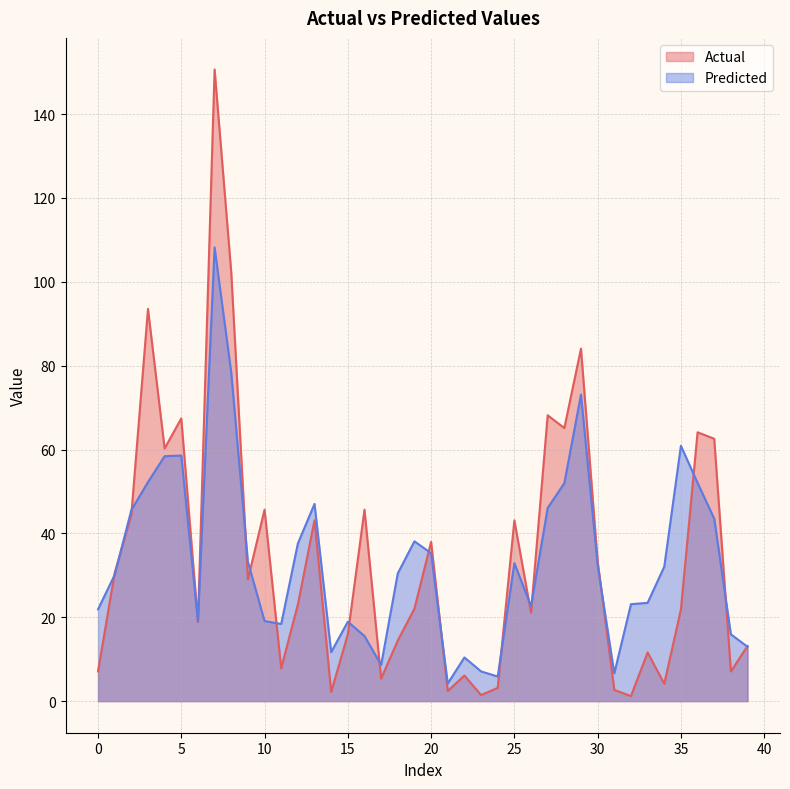

Reading left to right, transcribe all the data shown in this chart.

Actual: 7.1	30.6	44.4	93.5	60.3	67.4	18.9	150.6	102.2	29.0	45.7	7.8	23.0	43.2	2.2	15.9	45.7	5.4	14.4	22.1	38.0	2.4	6.1	1.4	3.2	43.1	21.1	68.2	65.1	84.1	33.4	2.7	1.2	11.6	4.1	21.9	64.1	62.6	7.1	13.2
Predicted: 21.9	30.1	45.5	52.2	58.4	58.6	19.1	108.2	78.3	33.2	19.1	18.4	37.6	47.0	11.7	18.9	15.5	8.6	30.5	38.1	35.3	4.2	10.4	7.1	5.9	32.9	22.7	46.1	52.0	73.1	32.5	6.6	23.1	23.4	32.1	60.9	52.0	43.5	15.9	13.0